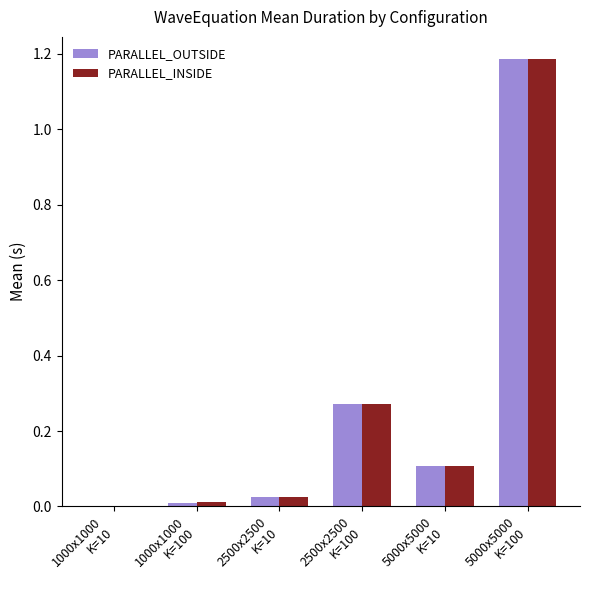

What is the sum of all PARALLEL_INSIDE values?

1.6